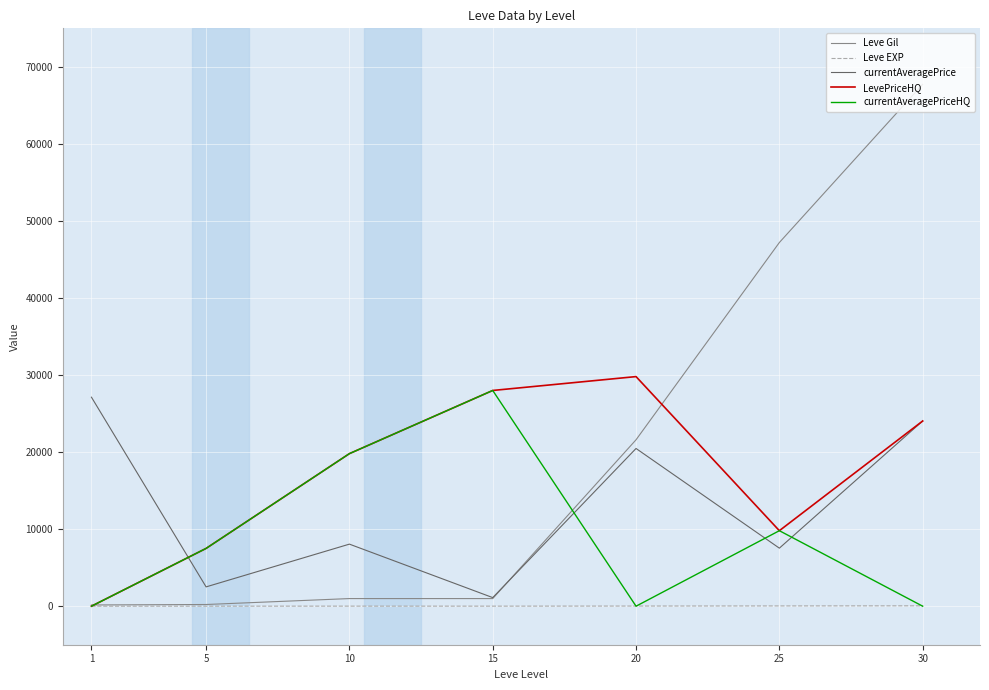

Which series has the largest range (max minus min)?

Leve Gil